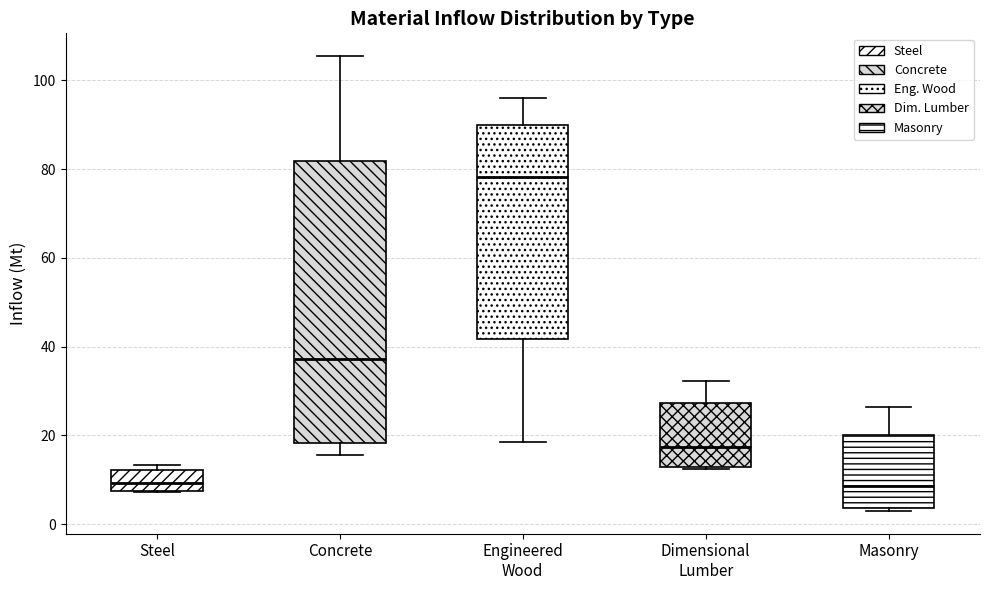

Reading left to right, transcribe this box plot: for each box, give where its median line is, the range the box spans, and where its two whiskers end, as read against the y-axis. The values are not printed on the chart, so give them approximately, as read against the axis.

Steel: median 10, box 8 to 12, whiskers 8 to 14
Concrete: median 38, box 18 to 82, whiskers 16 to 106
Engineered Wood: median 78, box 42 to 90, whiskers 18 to 96
Dimensional Lumber: median 18, box 12 to 28, whiskers 12 to 32
Masonry: median 8, box 4 to 20, whiskers 2 to 26